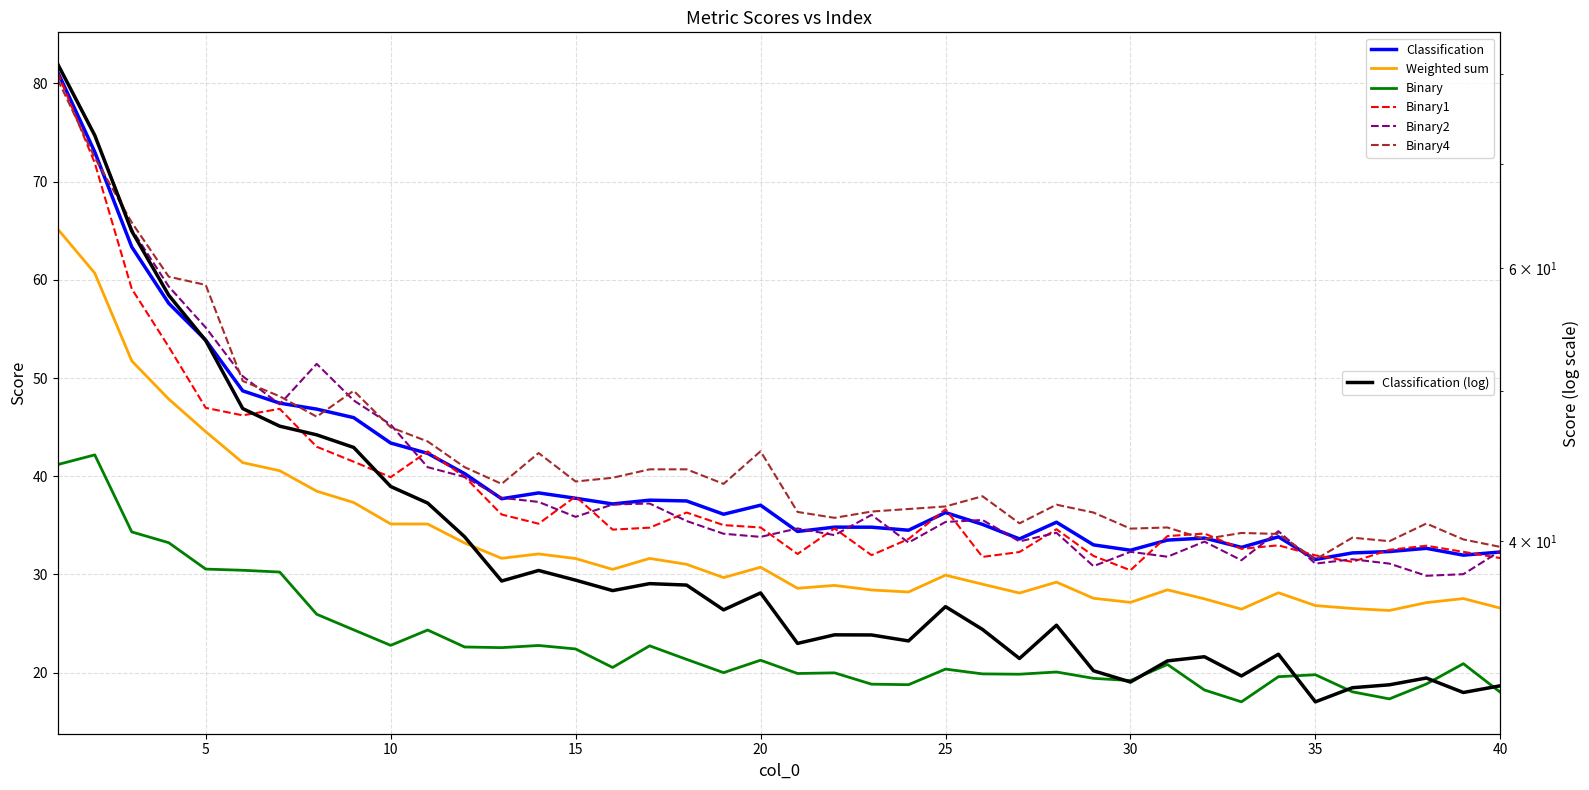

What are all the series names shown in the legend?

Classification, Weighted sum, Binary, Binary1, Binary2, Binary4